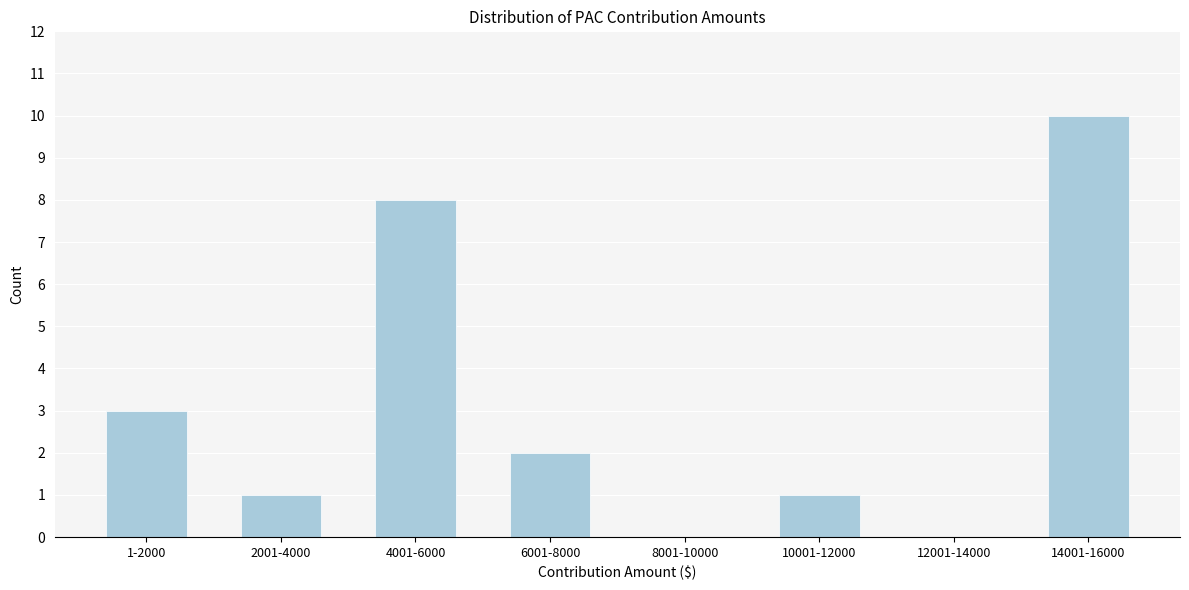

Reading left to right, transcribe all the data shown in this chart.

1-2000=3	2001-4000=1	4001-6000=8	6001-8000=2	8001-10000=0	10001-12000=1	12001-14000=0	14001-16000=10